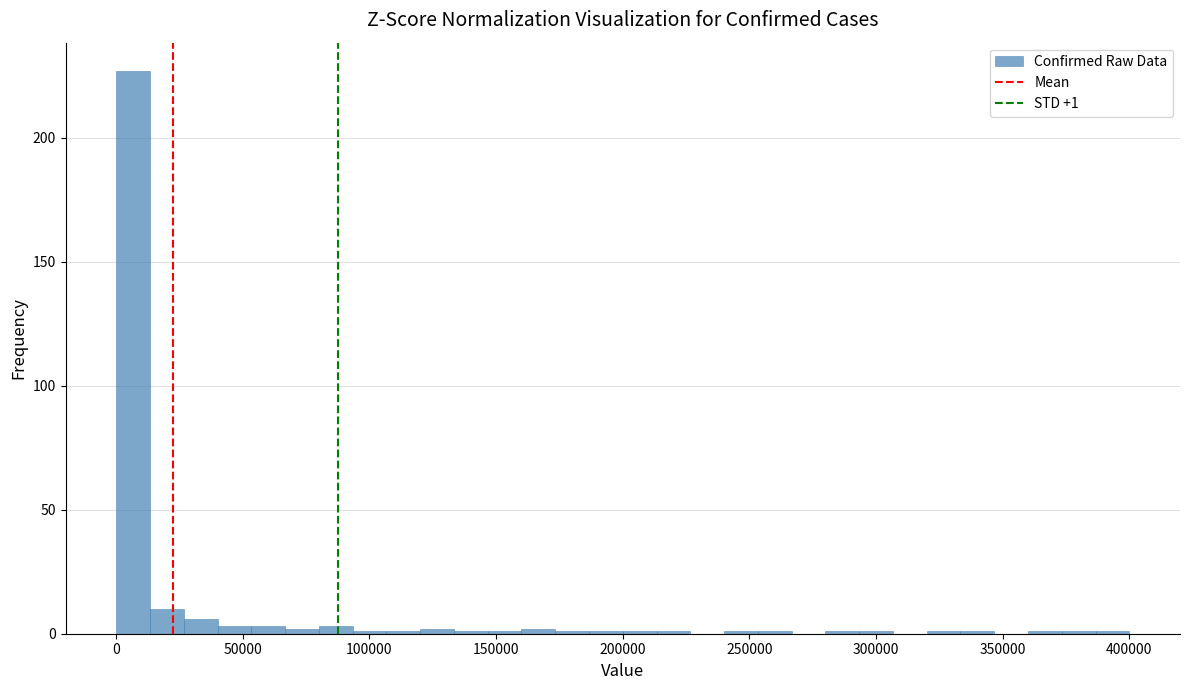

Around what value on the x-axis is the tallest bar? Give the approximate position of its centre, as read against the axis.

5000